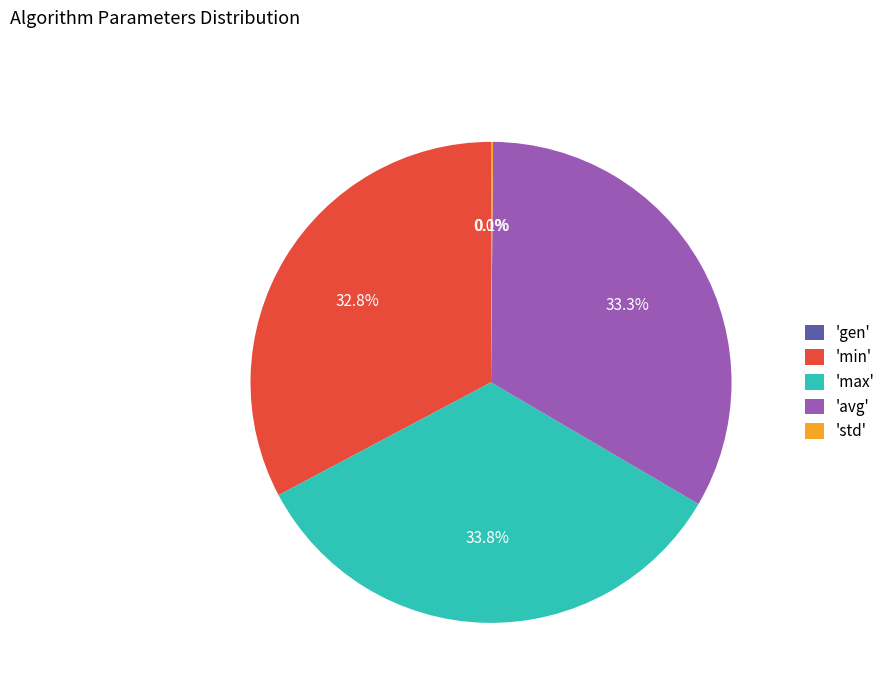

Does avg account for over 50% of the chart?

No